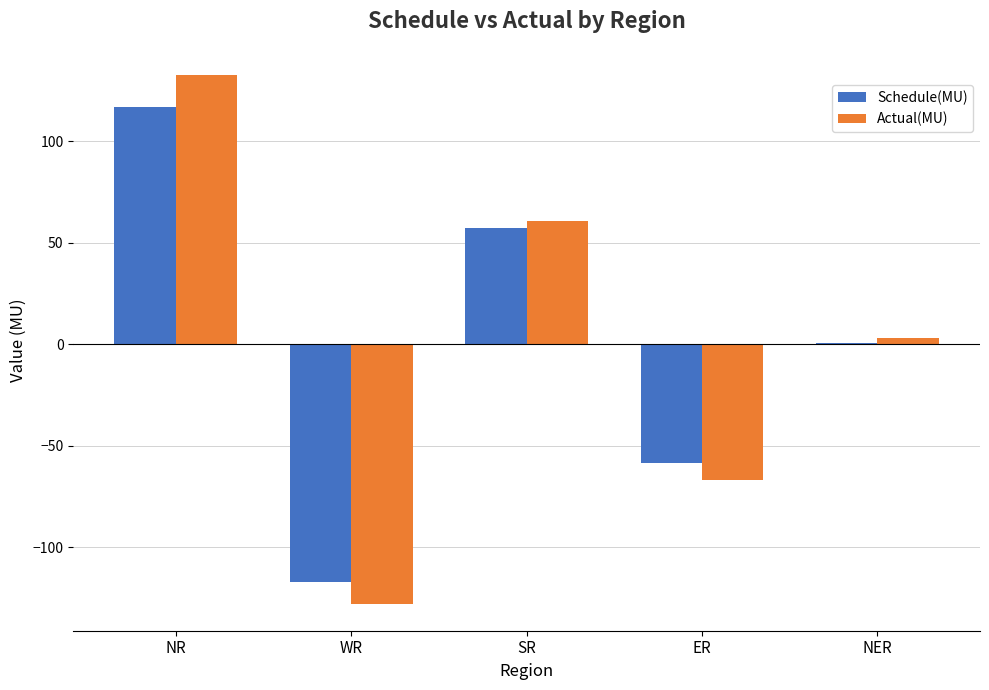

The Actual(MU) series shows -66.8 at ER. True or false?

True